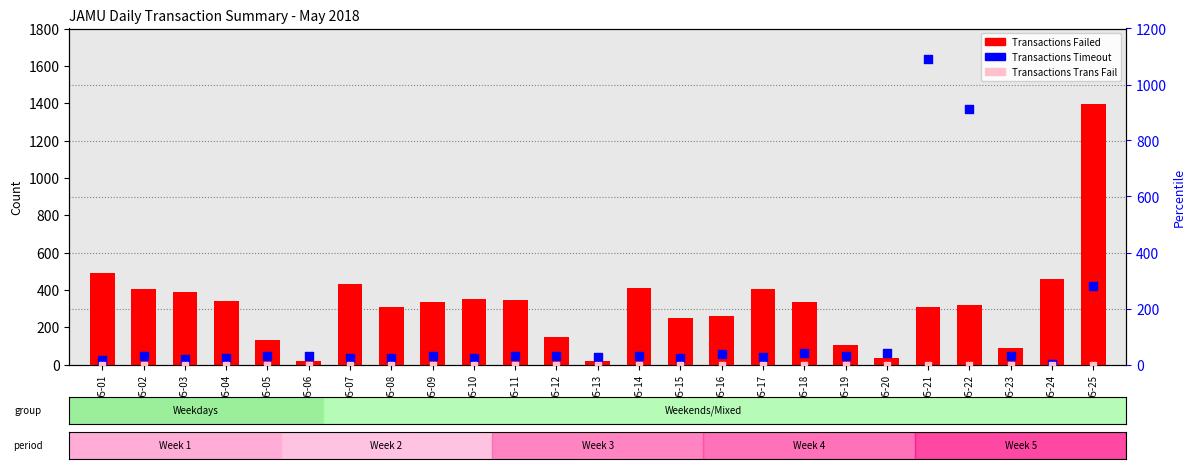

Which series reaches the minimum Y coordinate?

Transactions Trans Fail